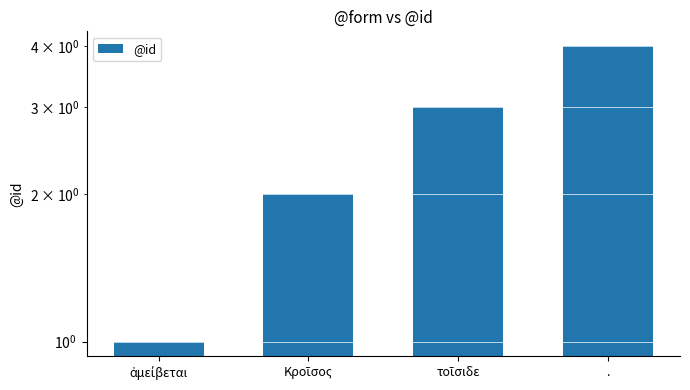

Reading left to right, transcribe all the data shown in this chart.

ἀμείβεται=1	Κροῖσος=2	τοῖσιδε=3	.=4